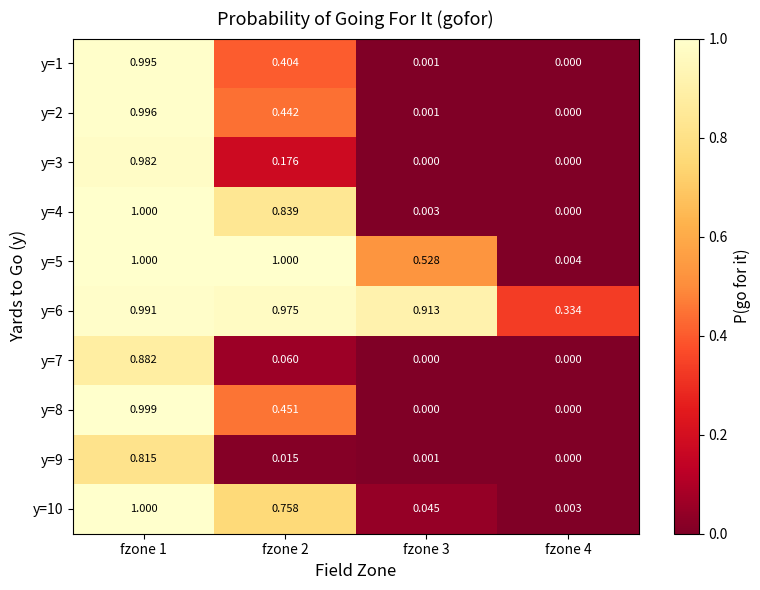

Is the value of y=1 at fzone 3 greater than the value of y=10 at fzone 3?

No